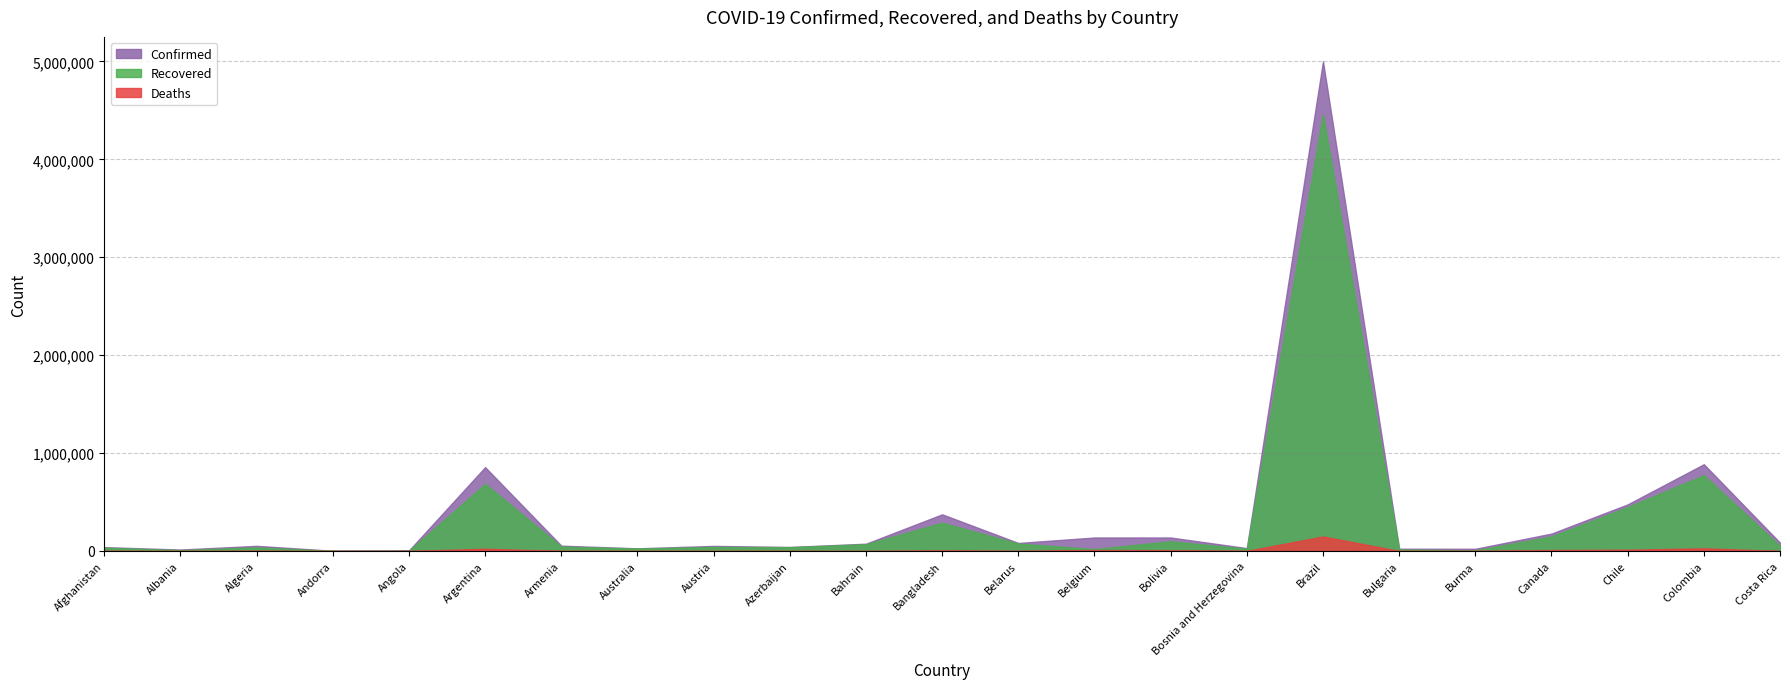

At which label is Confirmed closest to 2501631?

Colombia